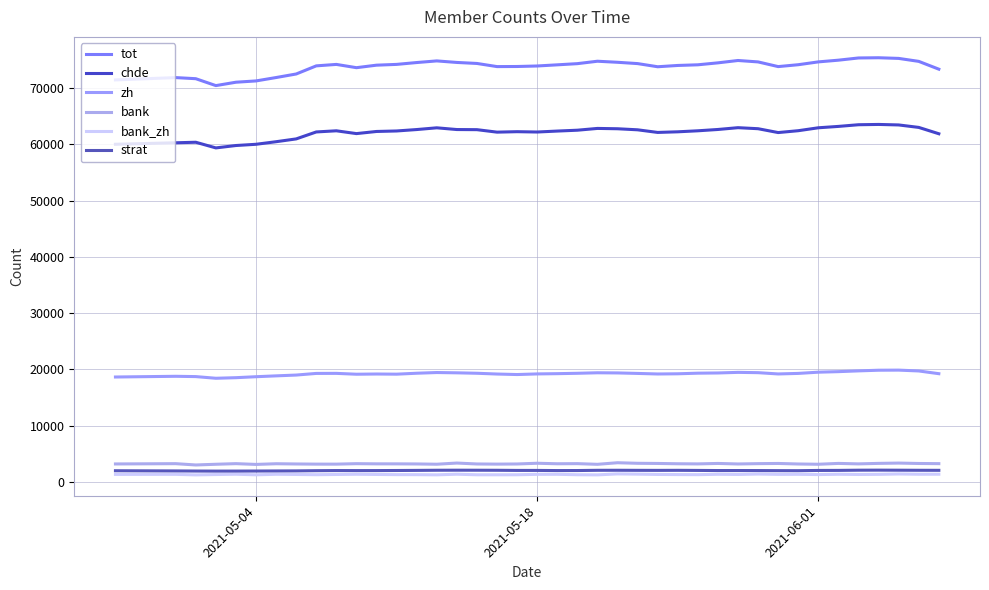

What are all the series names shown in the legend?

tot, chde, zh, bank, bank_zh, strat